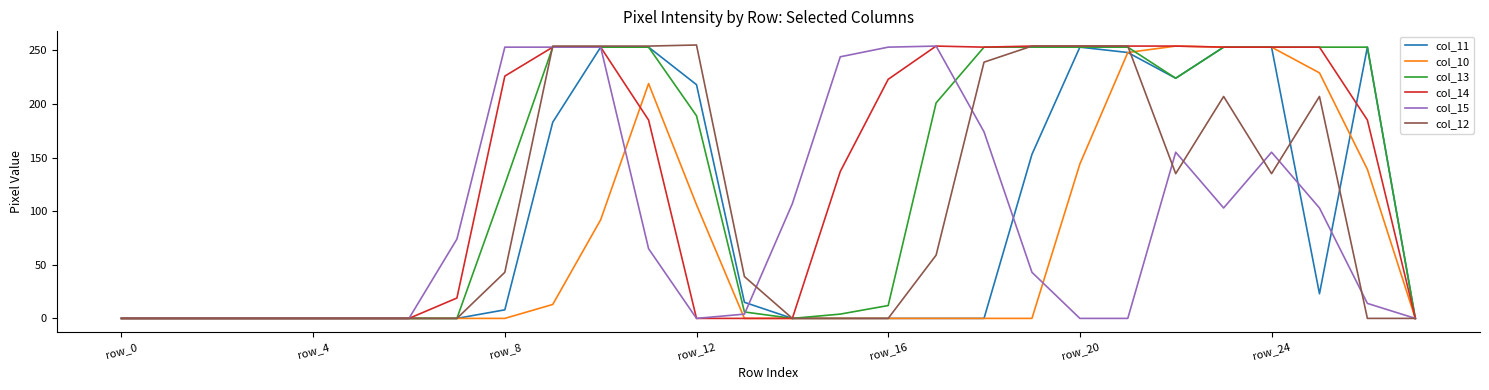

What is the difference between the maximum and second lowest values in the col_14 series?

254